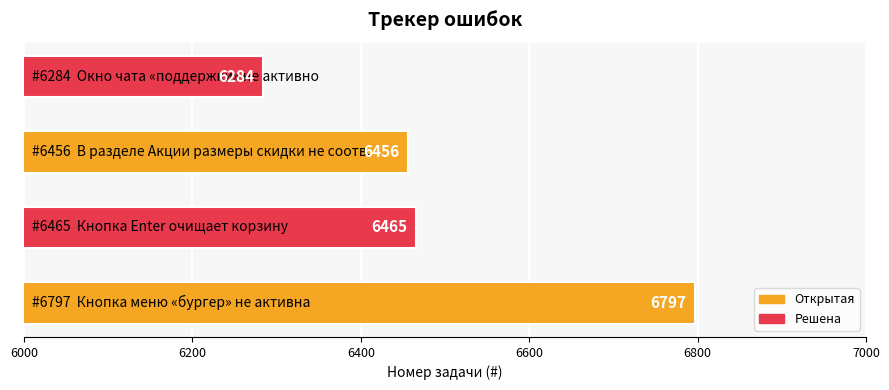

What is the difference between the second highest and second lowest values?

9